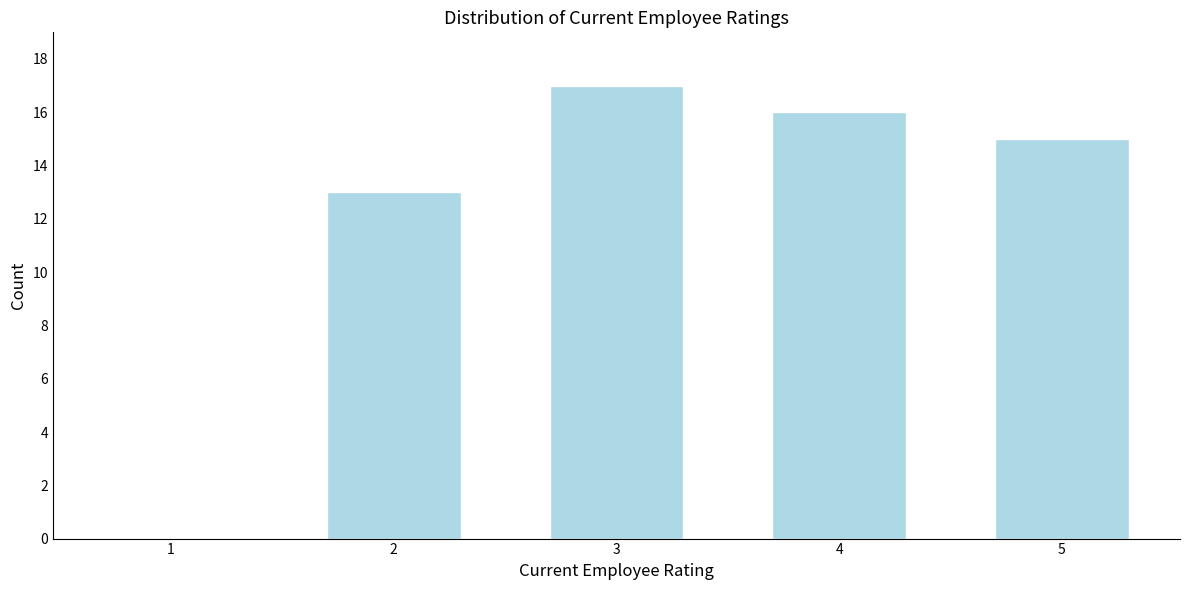

Which range on the x-axis has the tallest bar?

2.5 to 3.5